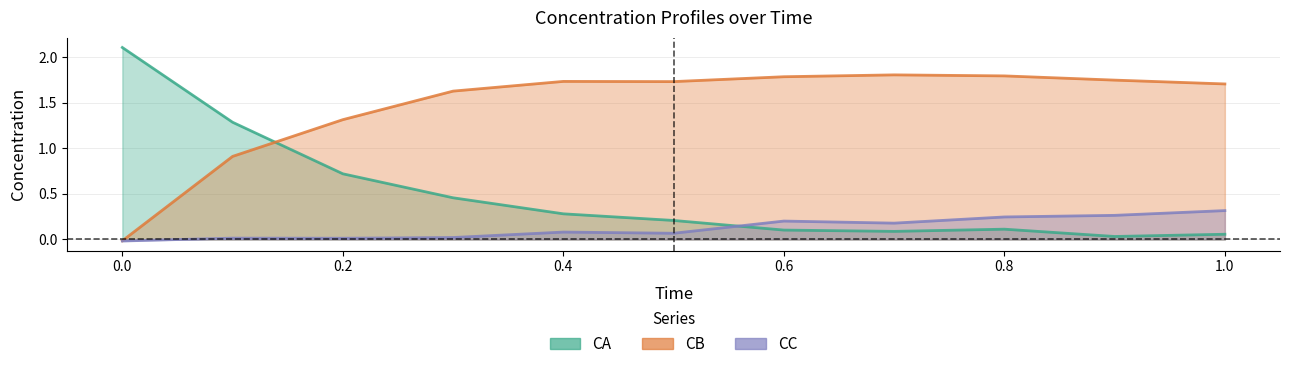

What value does the CA series have at 0.2?

0.7